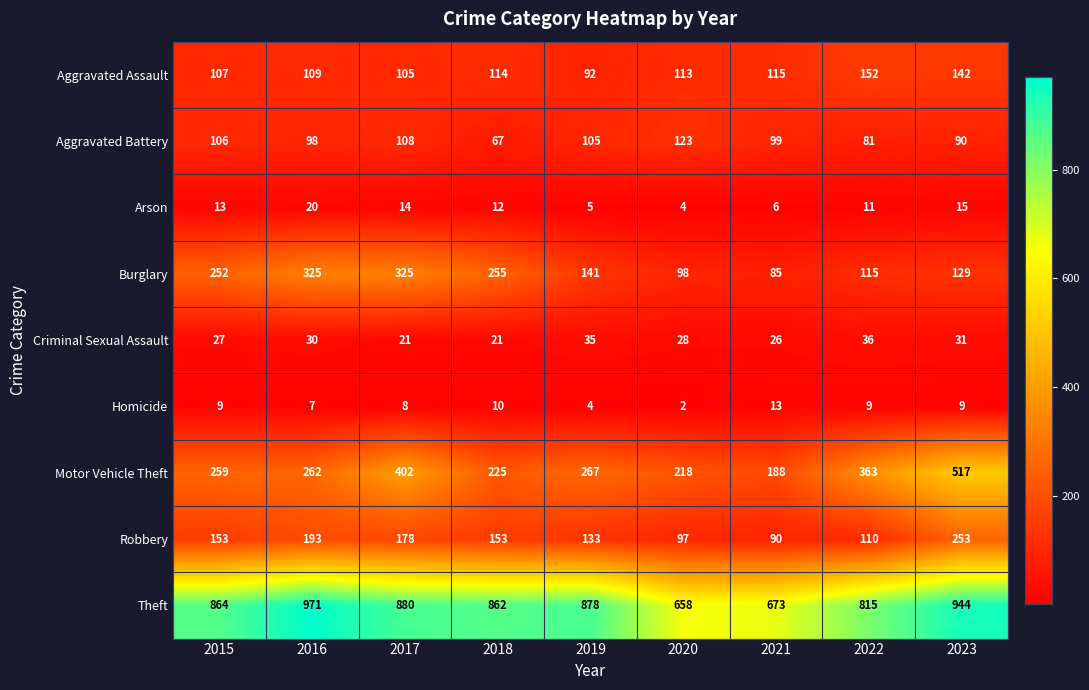

The Robbery series shows 122 at 2021. True or false?

False